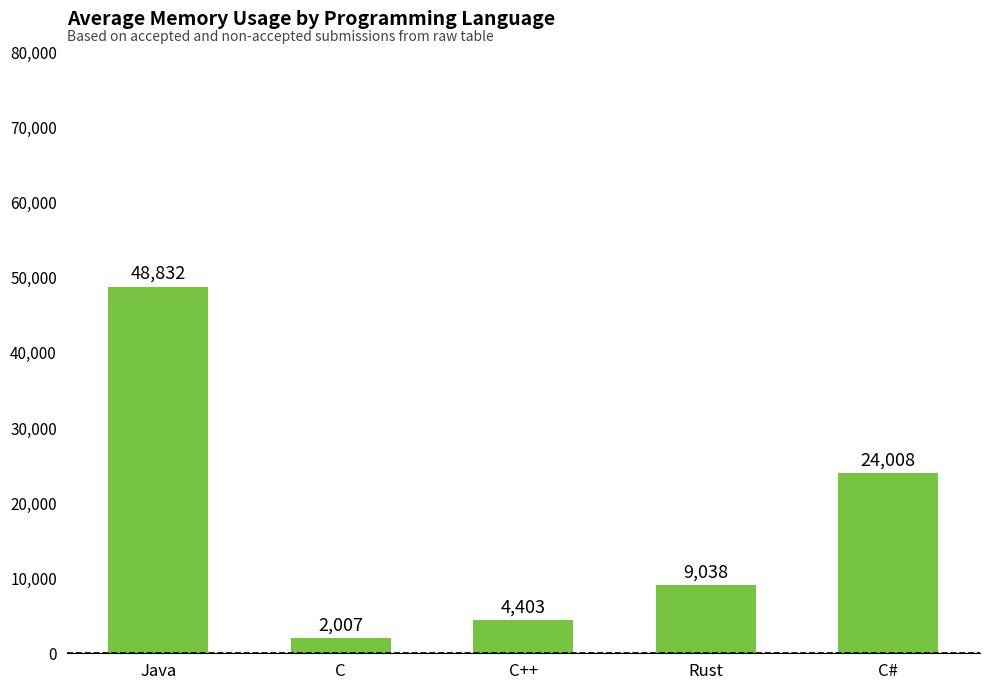

What is the difference between the maximum and second lowest values?

44429